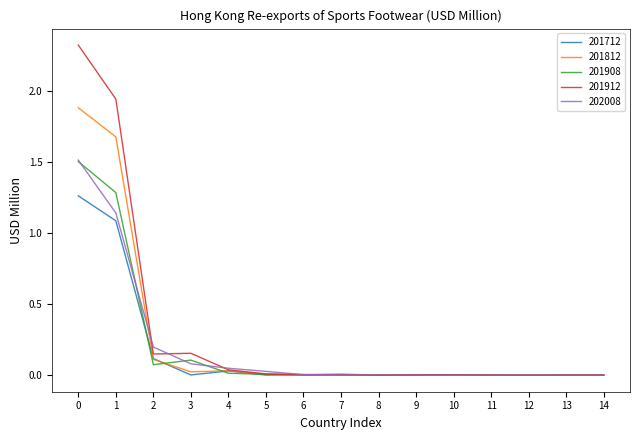

Which series has the widest spread of values?

201912